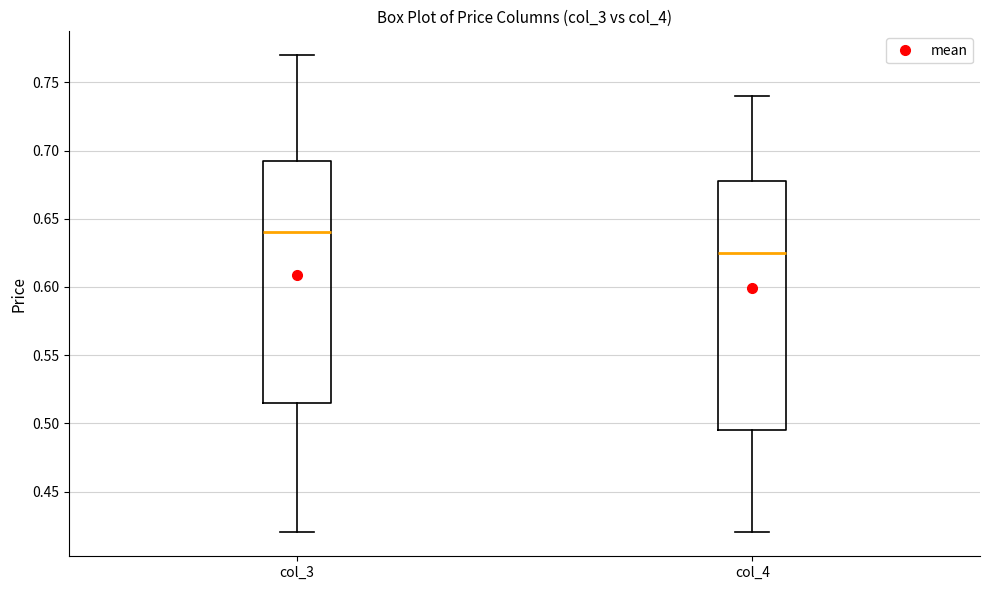

Which box has the lowest median line?

col_4